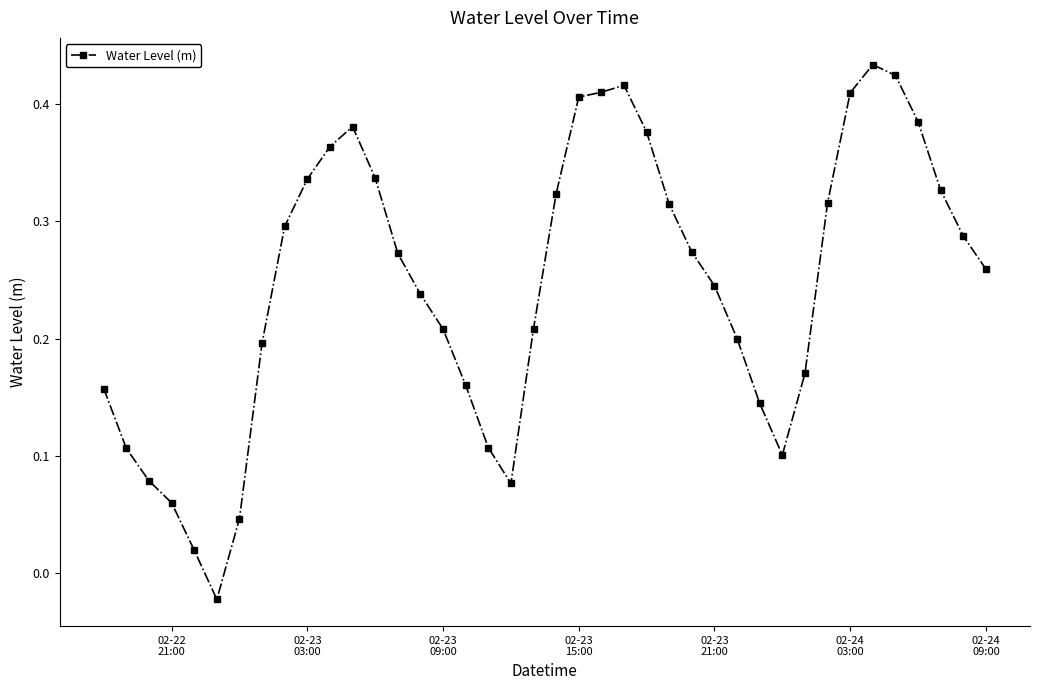

How many lines are shown in the chart?

1